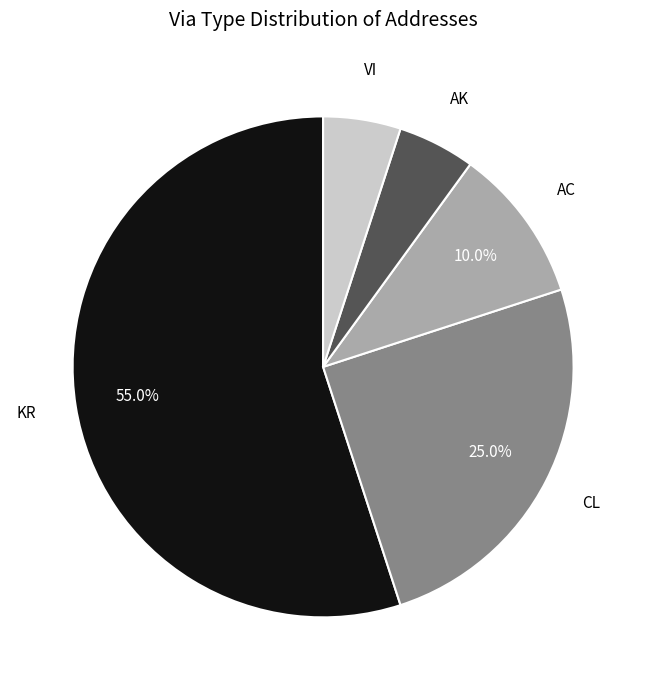

Is there any slice that represents more than half of the pie?

Yes